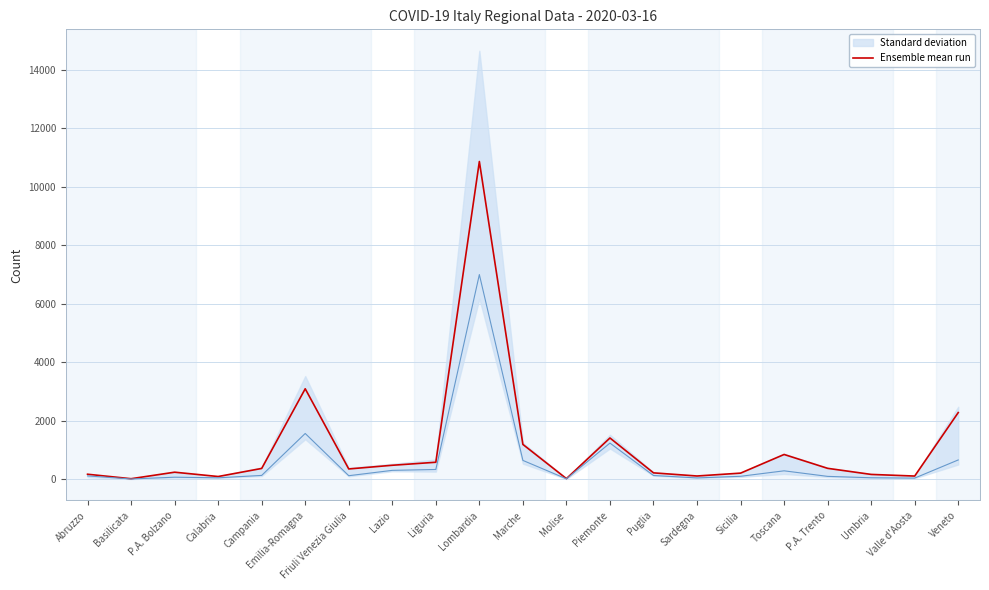

List the labels in order of value, largest first.

Lombardia, Emilia-Romagna, Veneto, Piemonte, Marche, Toscana, Liguria, Lazio, P.A. Trento, Campania, Friuli Venezia Giulia, P.A. Bolzano, Puglia, Sicilia, Abruzzo, Umbria, Sardegna, Valle d'Aosta, Calabria, Molise, Basilicata